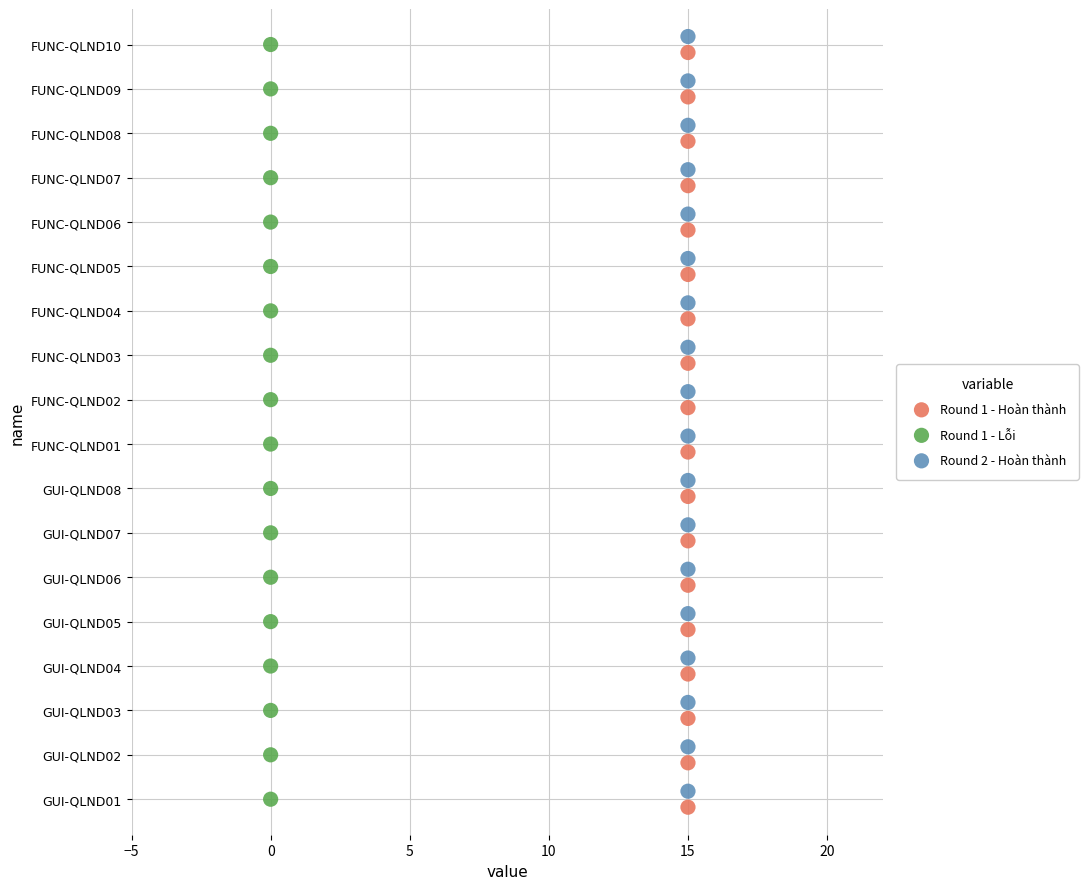

What are all the series names shown in the legend?

Round 1 - Hoàn thành, Round 1 - Lỗi, Round 2 - Hoàn thành